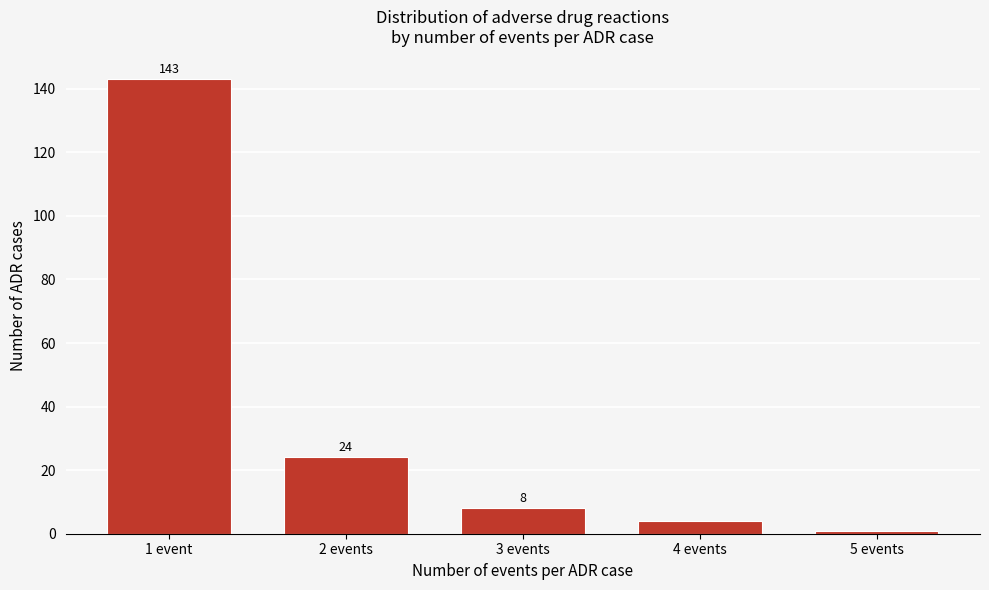

Reading left to right, what are all the values shown in this chart?

143	24	8	4	1